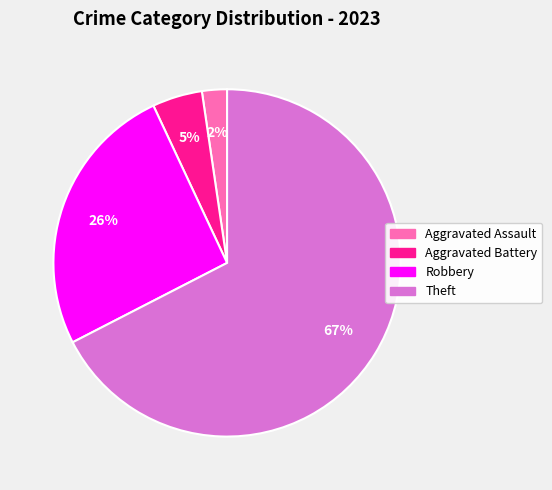

To the nearest percent, what is the difference between the largest and smallest slice percentages?

65%